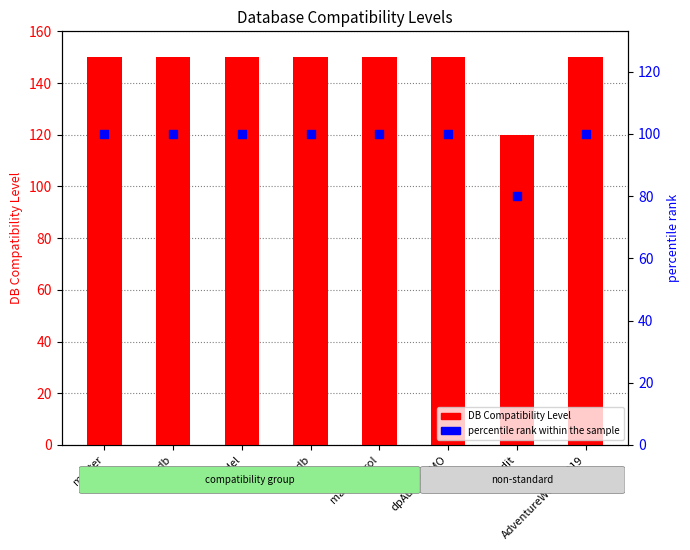

Is the value of percentile rank within the sample at mailControl greater than the value of DB Compatibility Level at dpAuditDEMO?

No